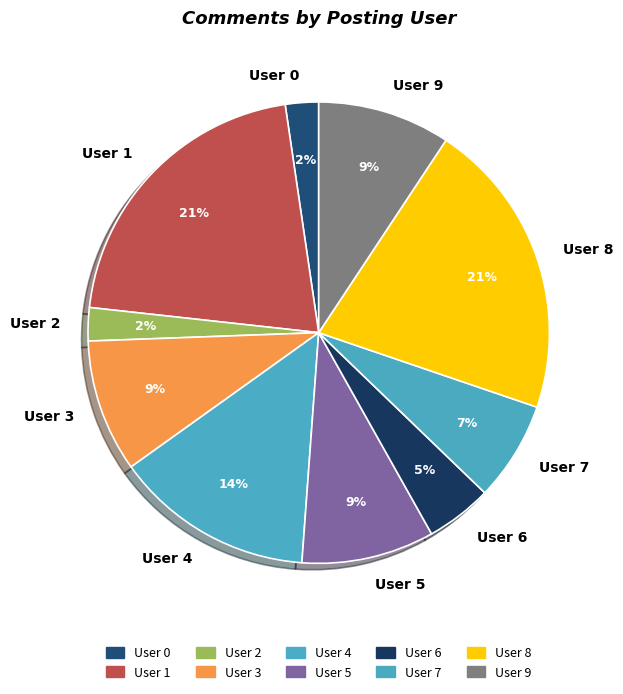

What percentage is the User 9 slice, to the nearest percent?

9%